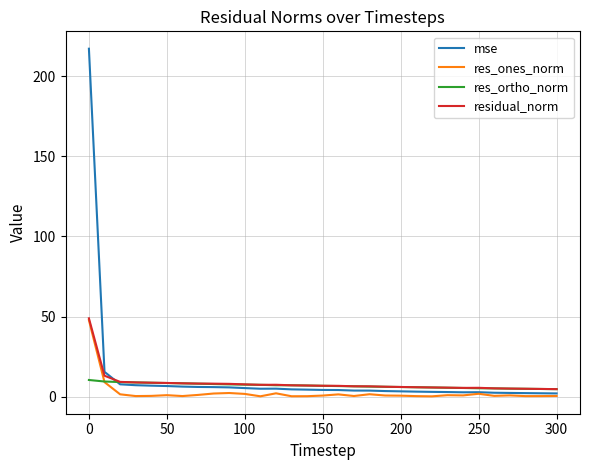

Which series has the largest range (max minus min)?

mse